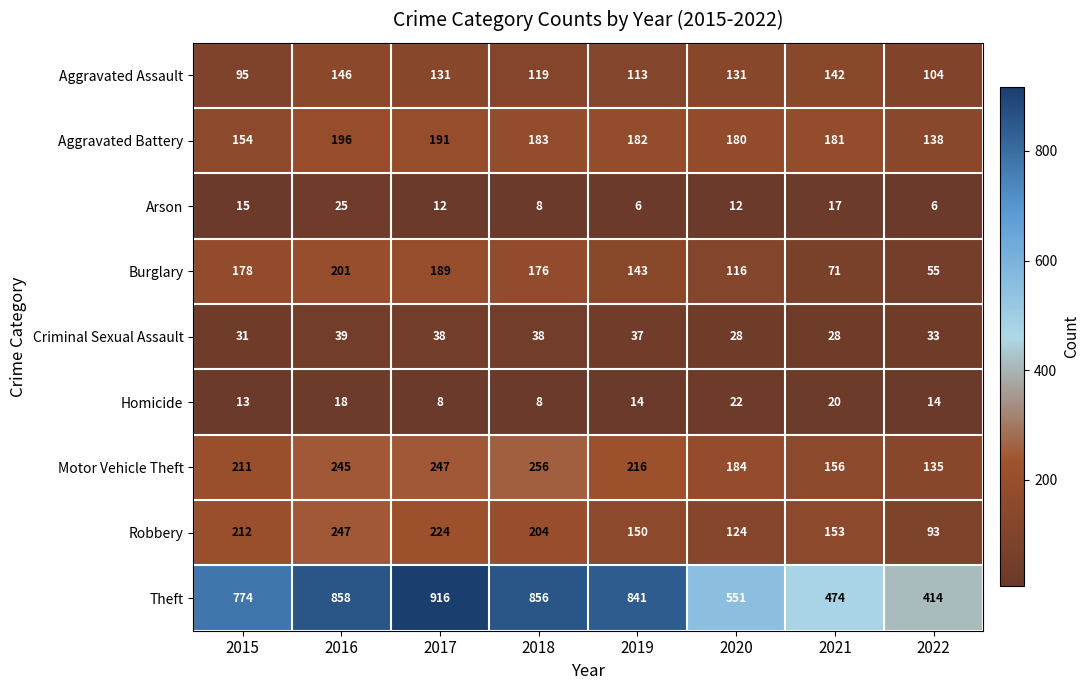

Count the number of data series in this chart.

9